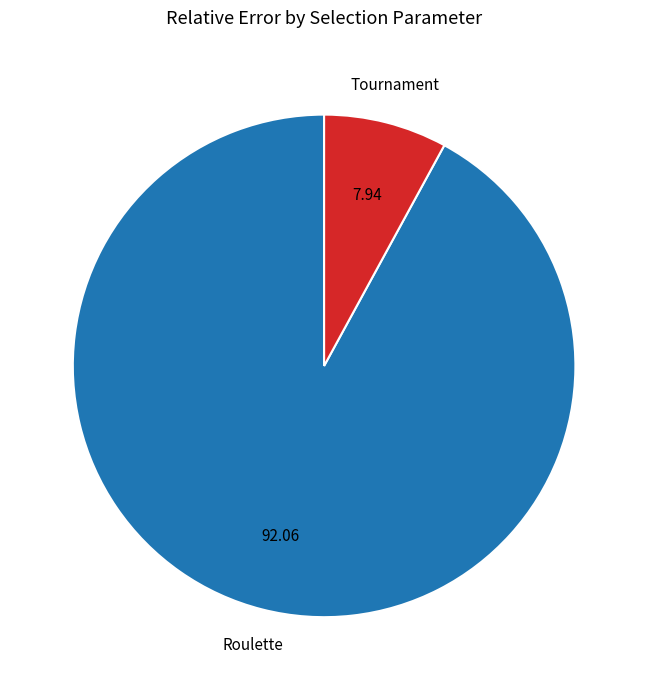

Rank the categories by value from highest to lowest.

Roulette, Tournament